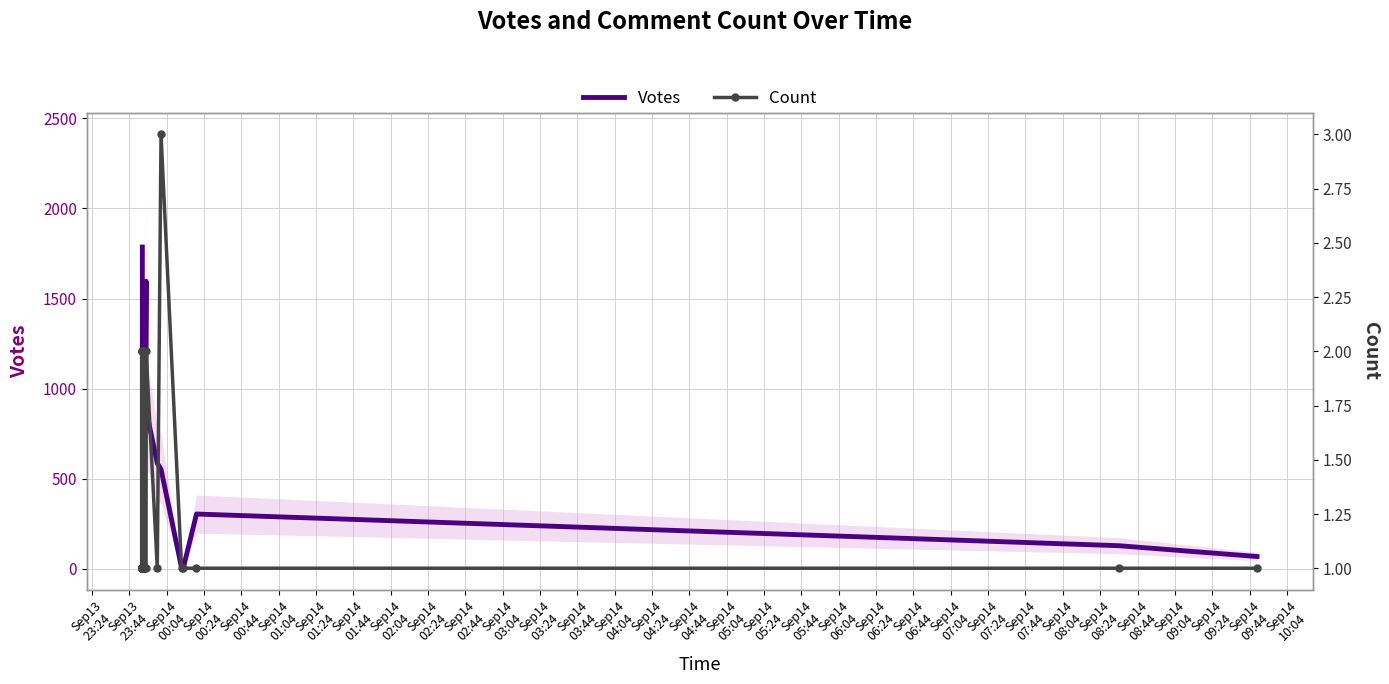

Count the number of categories in the chart.

40